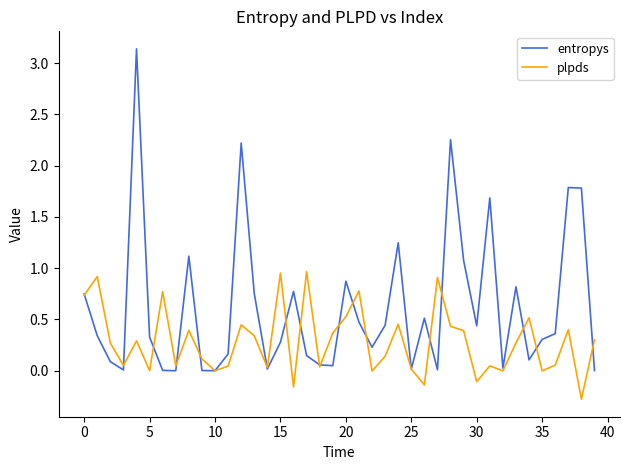

Rank the series by their maximum value, from lowest to highest.

plpds, entropys